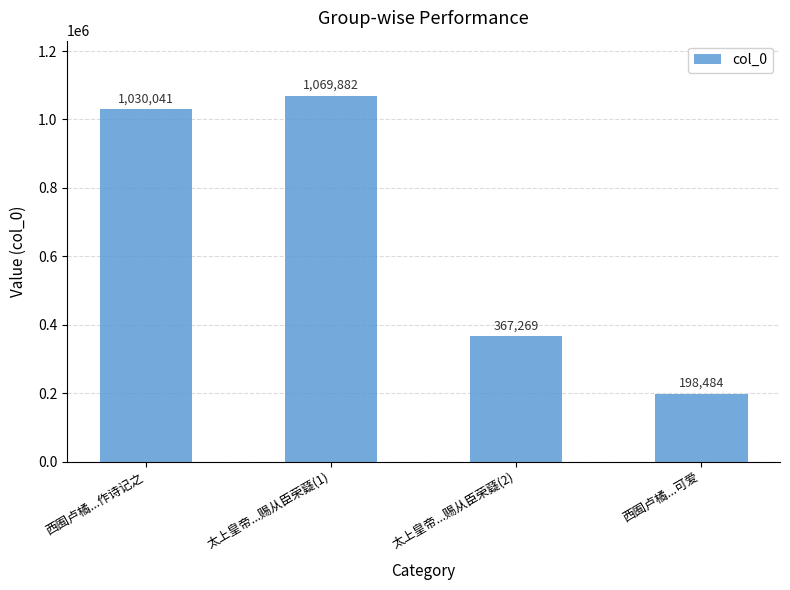

Rank the categories by value from highest to lowest.

太上皇帝...赐从臣荣薿(1), 西囿卢橘...作诗记之, 太上皇帝...赐从臣荣薿(2), 西囿卢橘...可爱